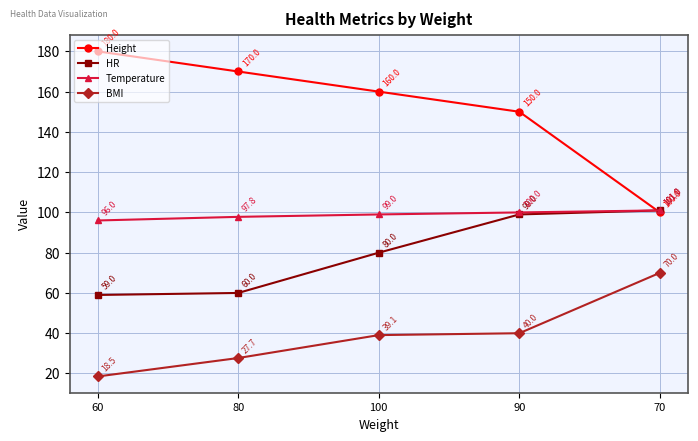

Does the chart display data point markers on the line(s)?

Yes